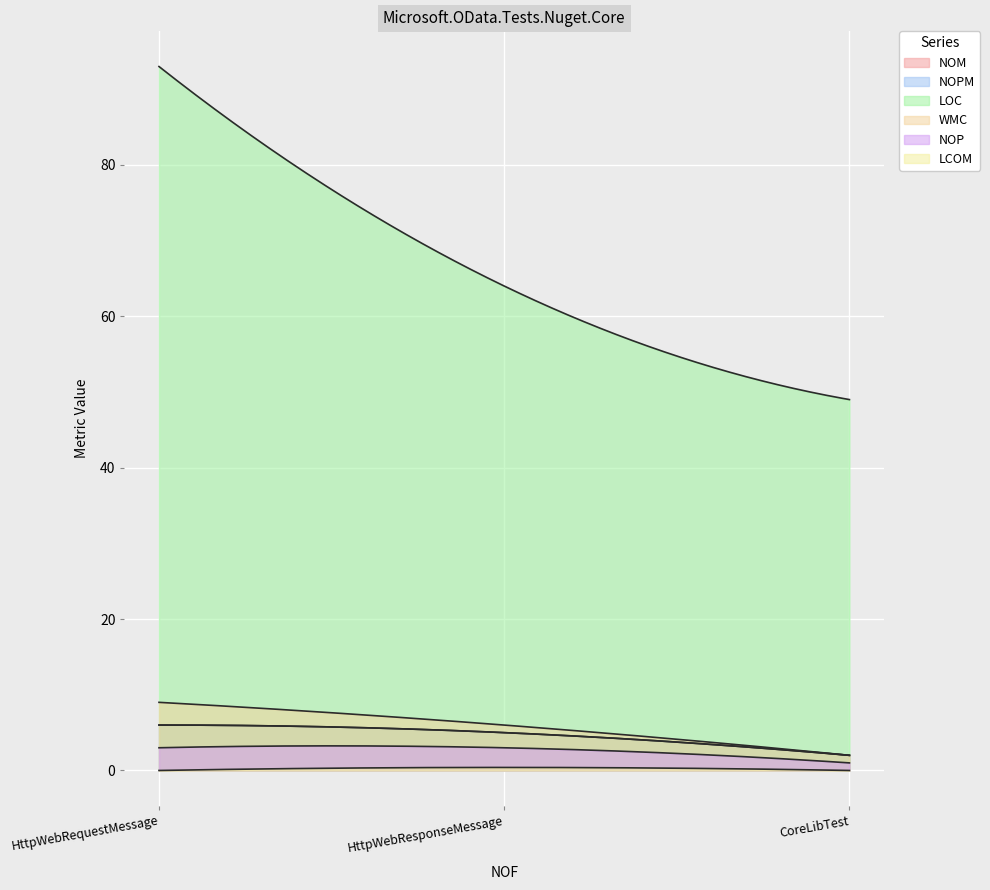

What are all the series names shown in the legend?

NOM, NOPM, LOC, WMC, NOP, LCOM